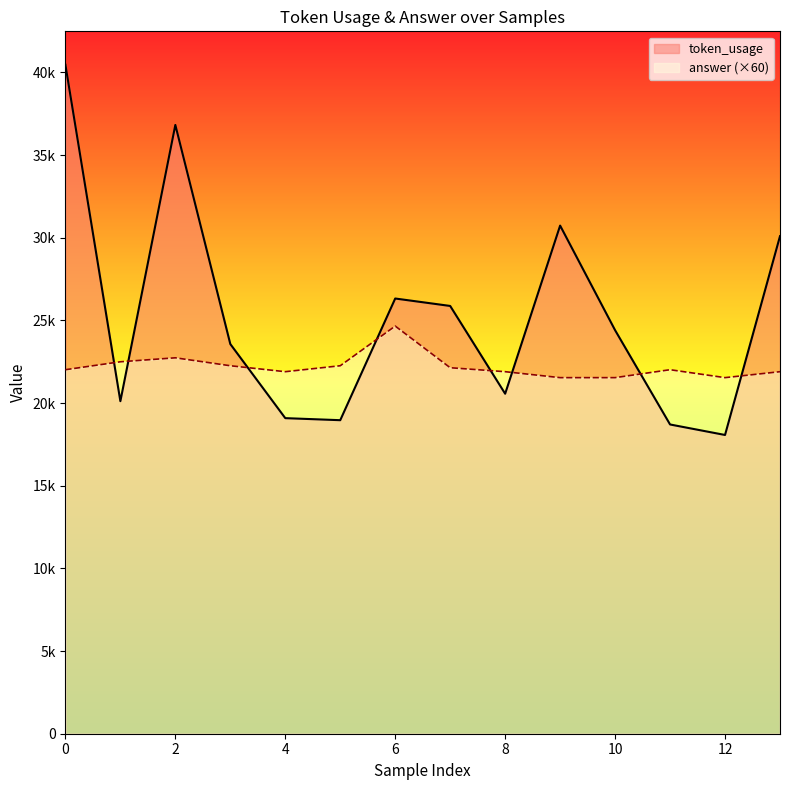

How many lines are shown in the chart?

2